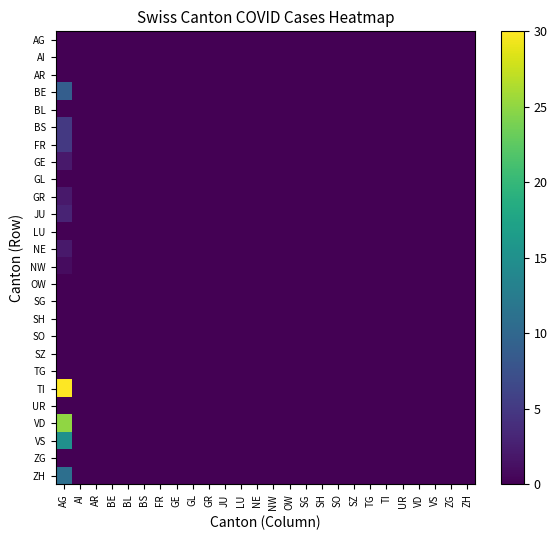

Is the value of BS at SO greater than the value of VS at AG?

No